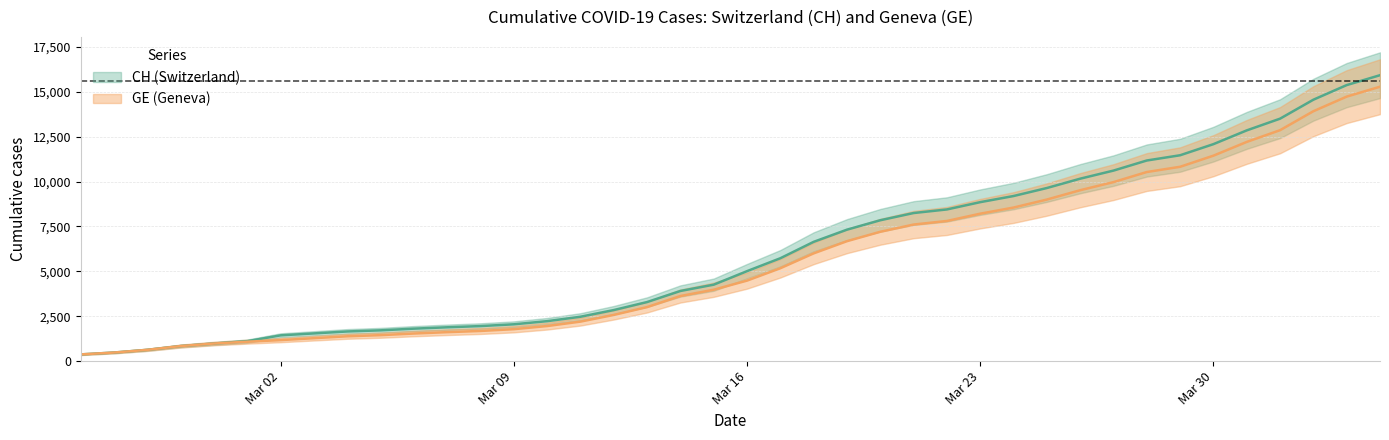

True or false: CH and GE cross at least once.

False